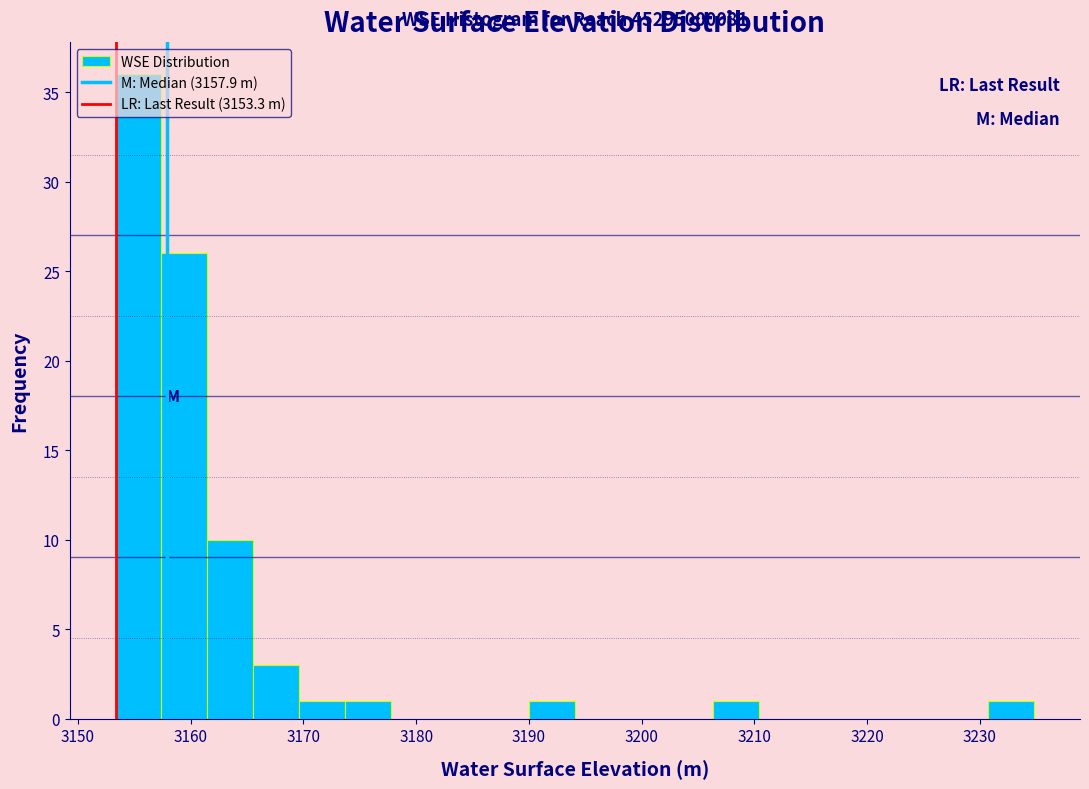

Over which range of the x-axis is the bar tallest?

3153 to 3157